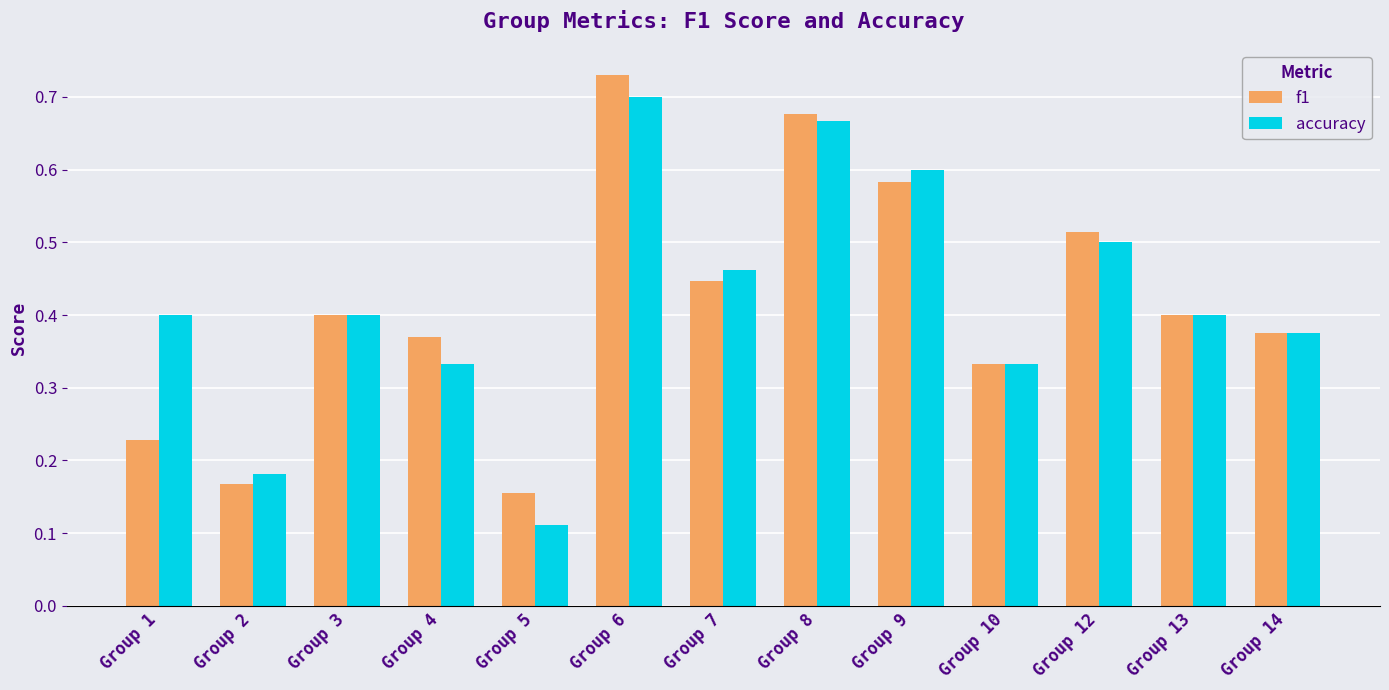

At which category does the chart reach its peak across all series?

Group 6